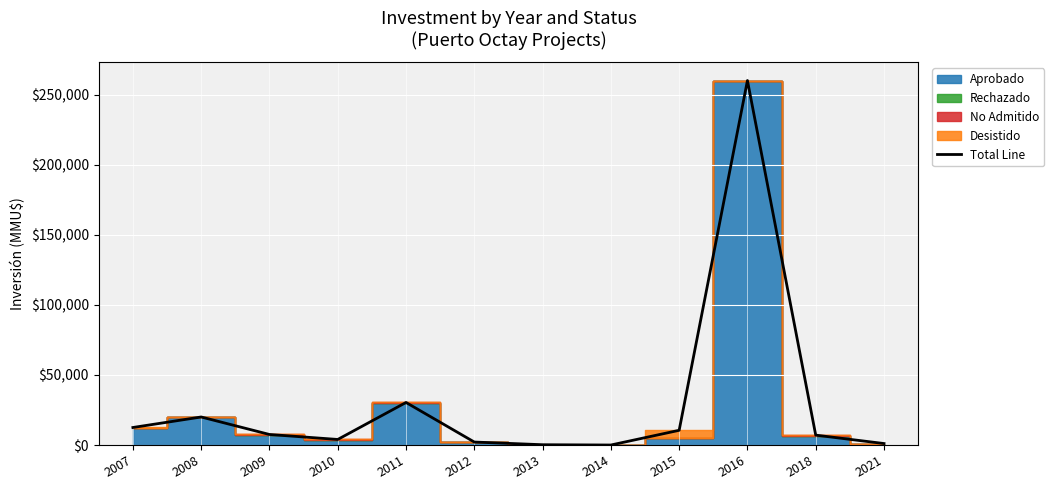

What is the value of the 4th point from the left?

3965